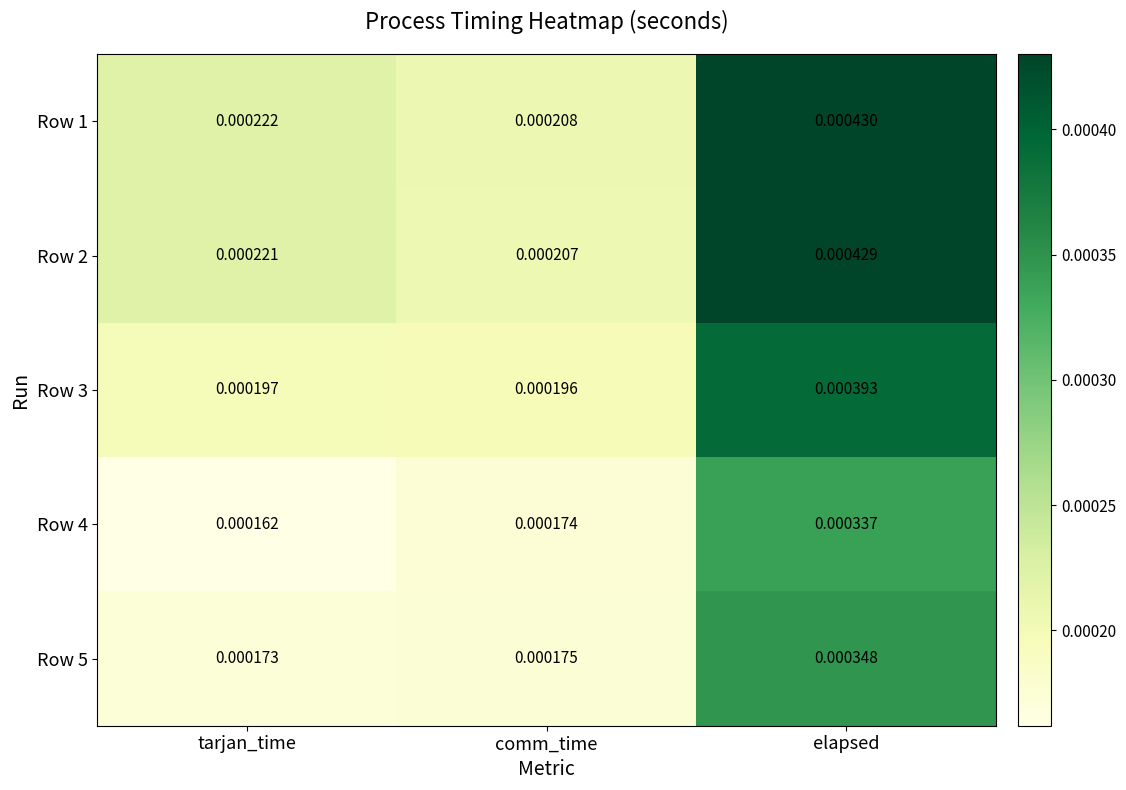

At which category is the sum across all series the highest?

elapsed